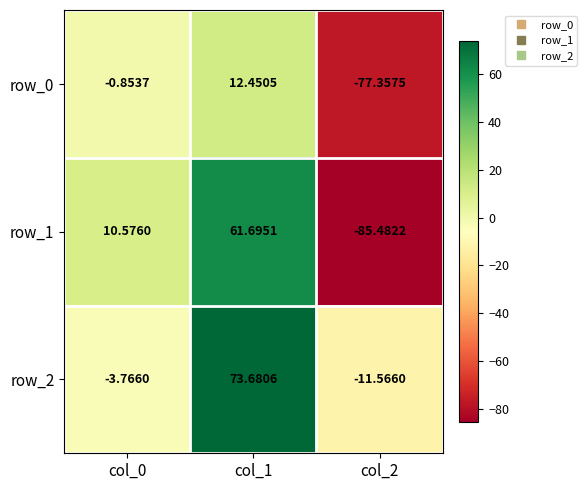

How many values in row_2 are above zero?

1